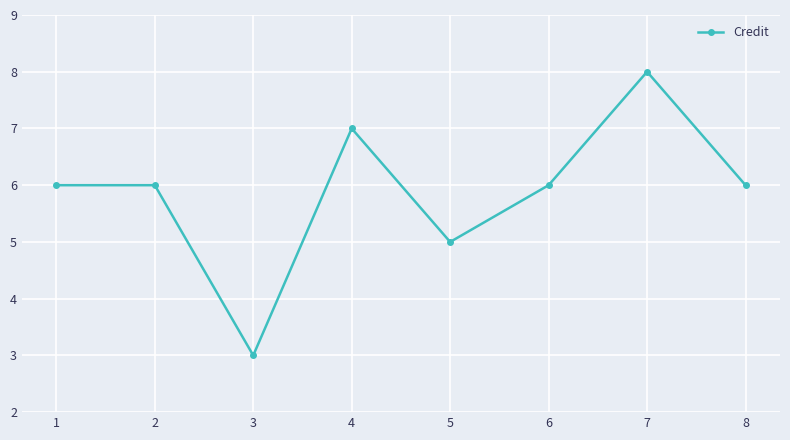

How many data points does each series have?

8